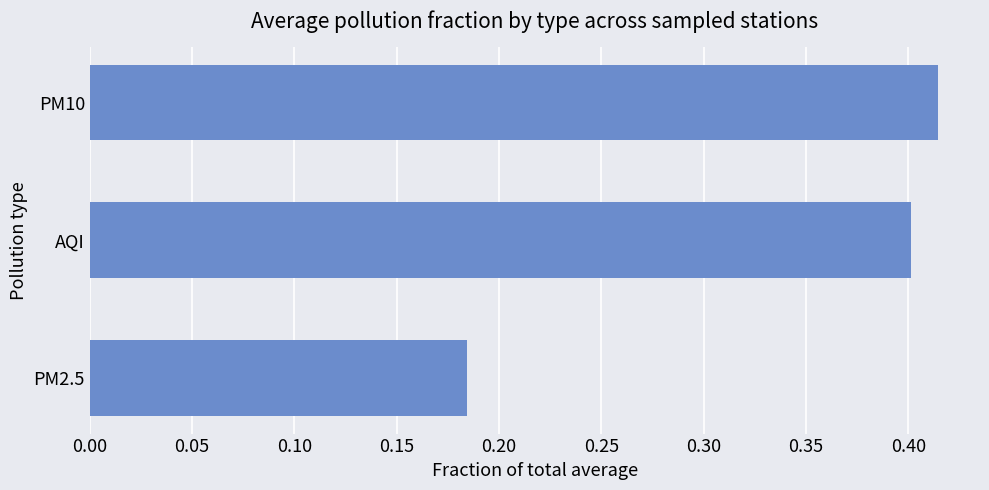

Count the values in the range 0 to 1.

3